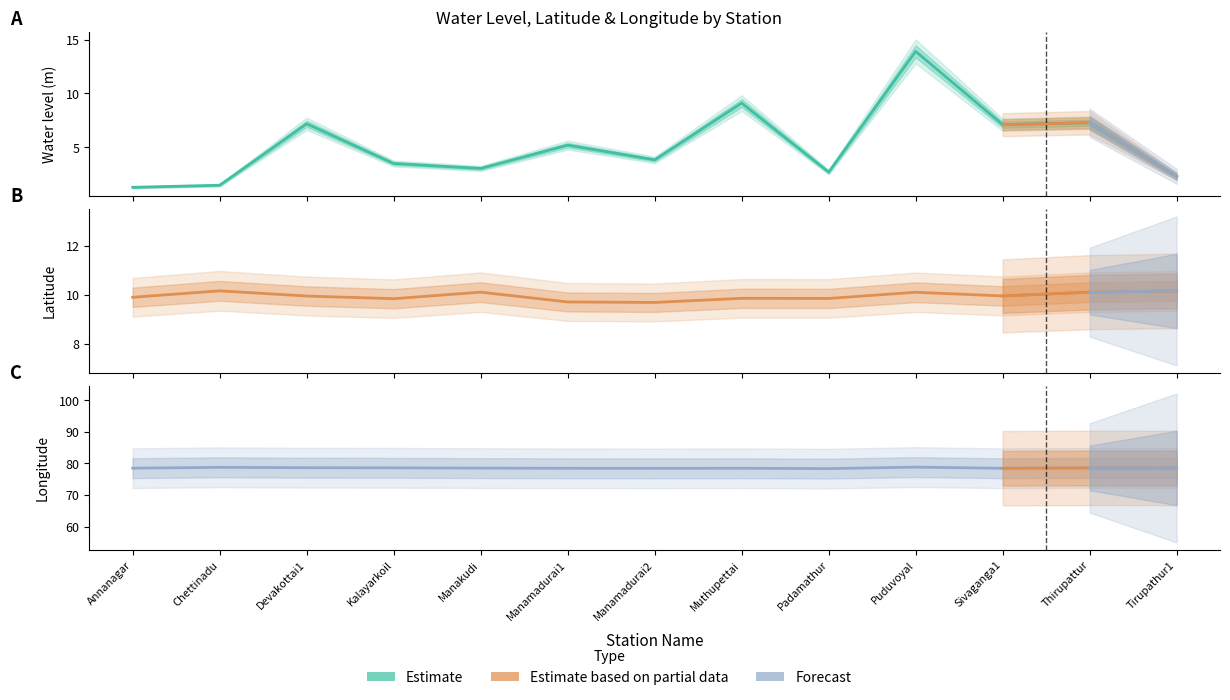

What is the difference between the lat values at Puduvoyal and Annanagar?

0.2